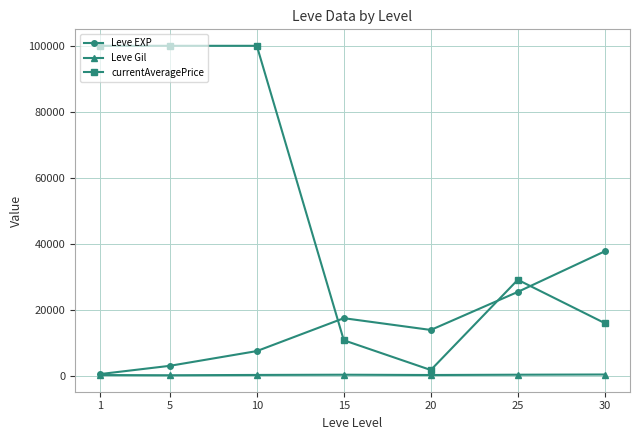

What is the value of the currentAveragePrice point at the 4th from the left?

10752.0